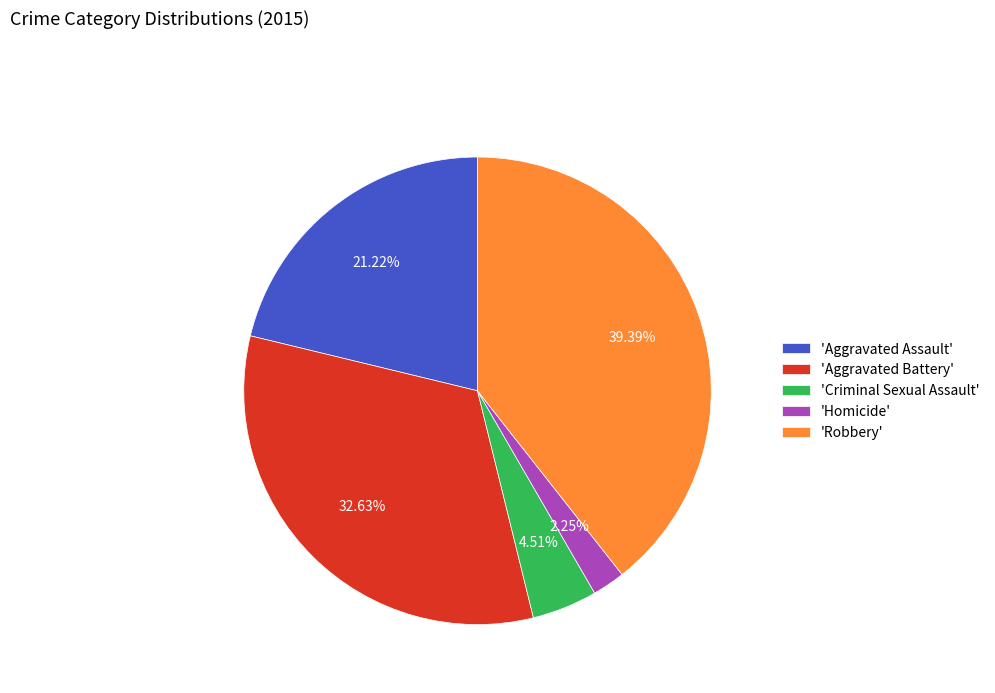

Which slice is the smallest?

'Homicide'